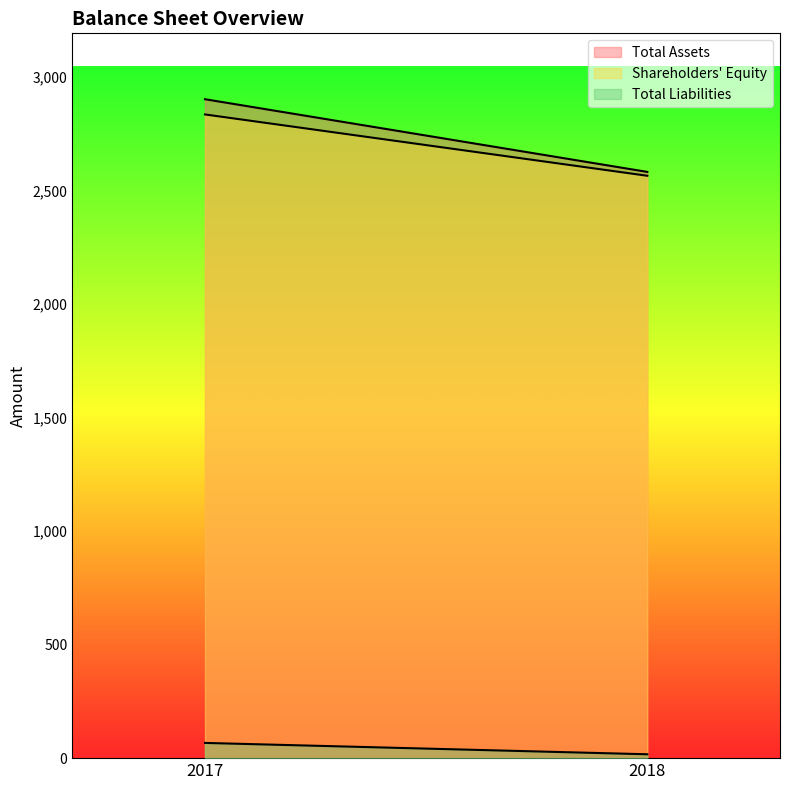

Reading right to left, what are all the values shown in this chart?

Total Assets: 2581	2901
Shareholders' Equity: 2564	2834
Total Liabilities: 17	67